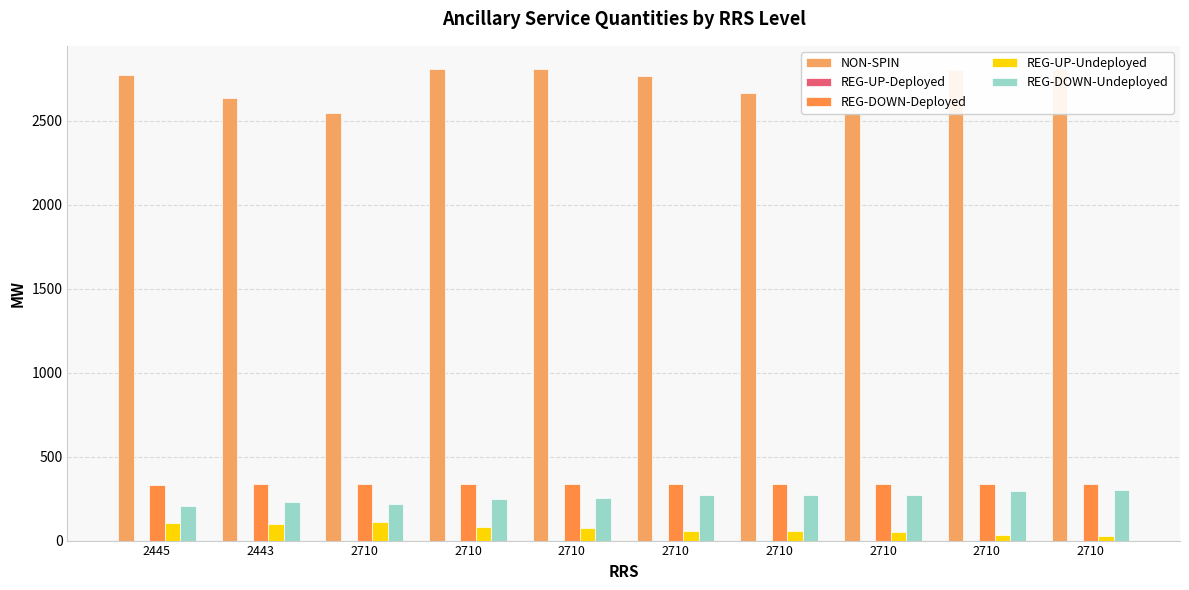

What are all the series names shown in the legend?

NON-SPIN, REG-UP-Deployed, REG-DOWN-Deployed, REG-UP-Undeployed, REG-DOWN-Undeployed